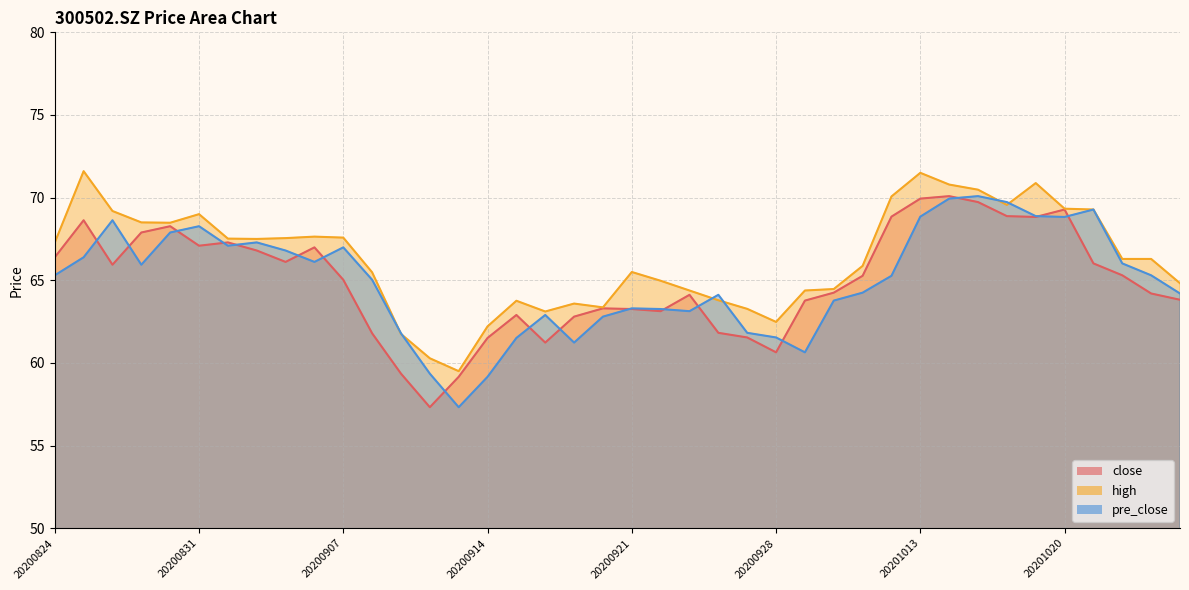

Is it true that high equals 20.8 at 20200902?

False